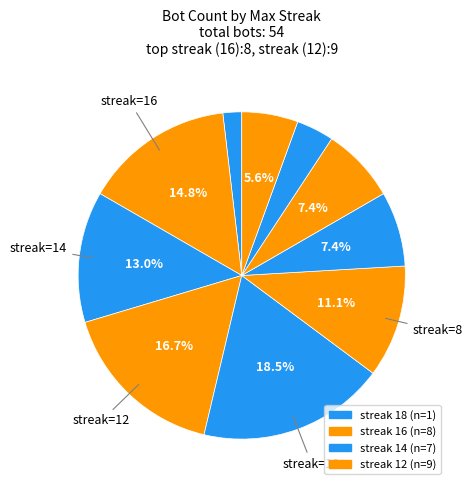

How many segments does this pie chart have?

10